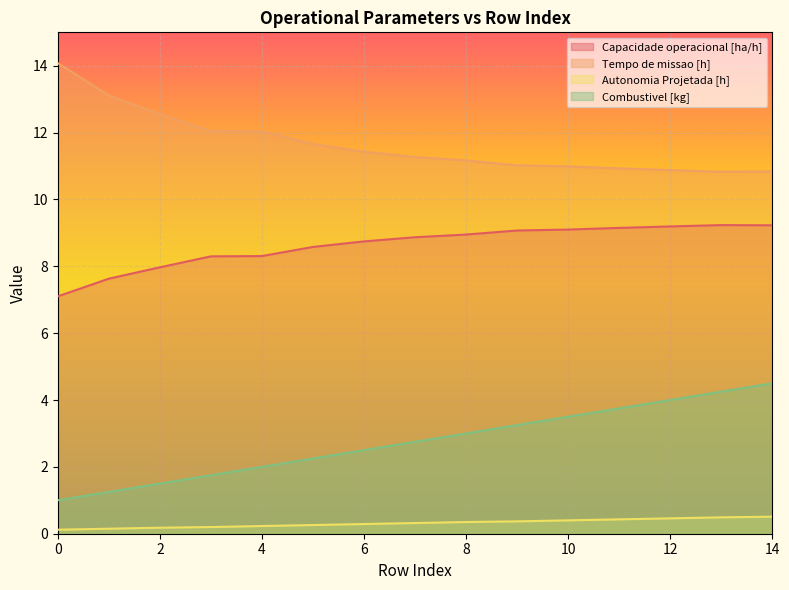

Which category has the lowest value in the Tempo de missao [h] series?

13